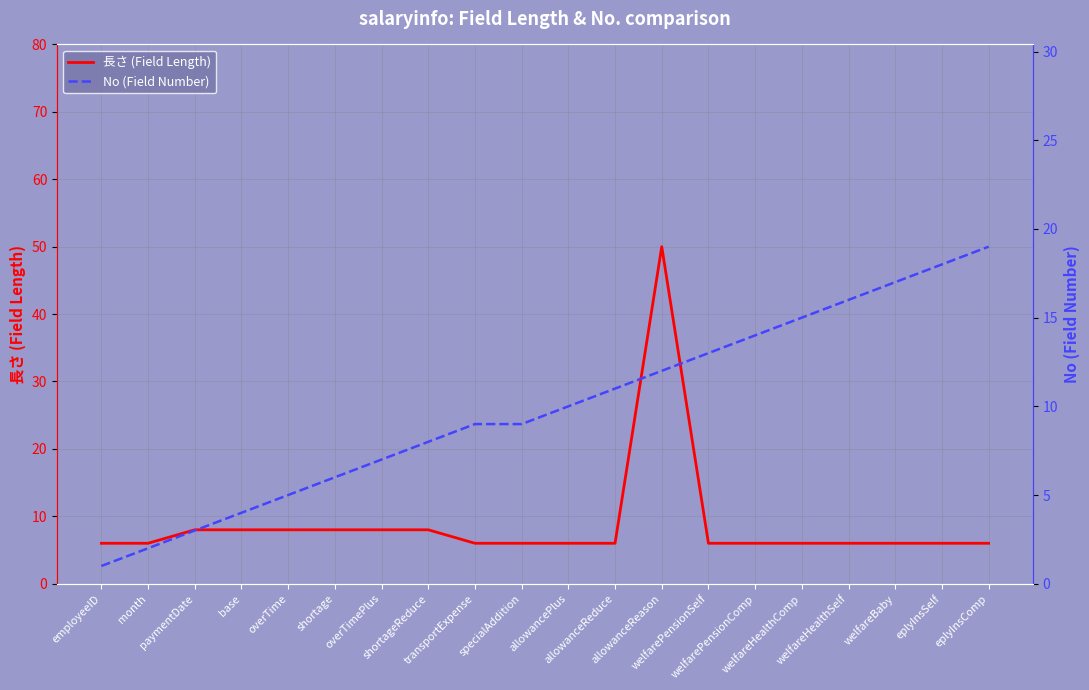

What is the difference between the second highest and minimum values in the No (Field Number) series?

17